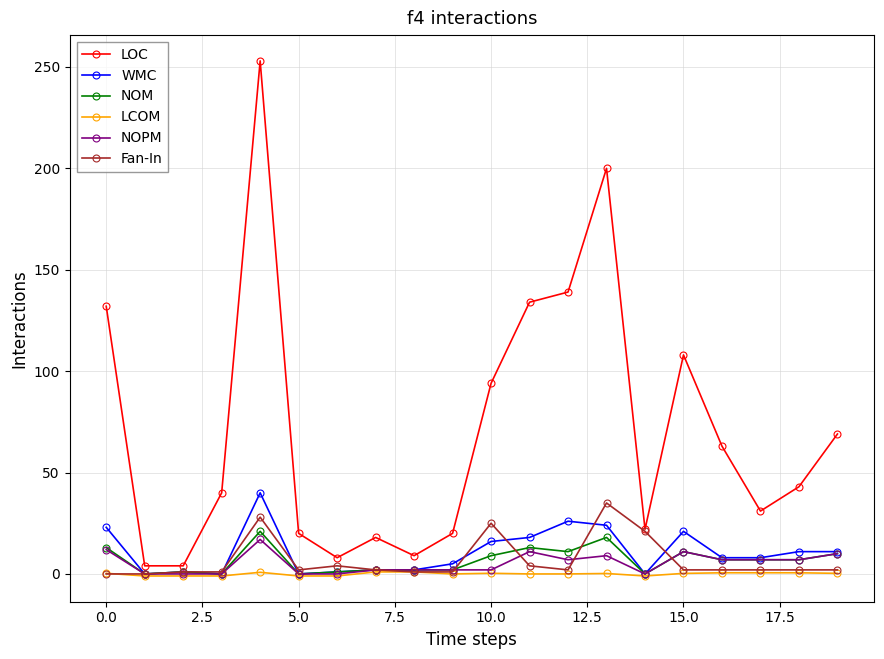

True or false: WMC has more than 0 points higher than both neighbors.

True